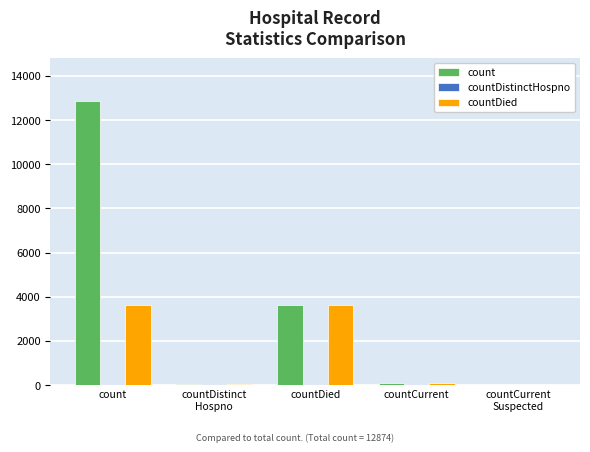

Which series has the largest total across all categories?

count